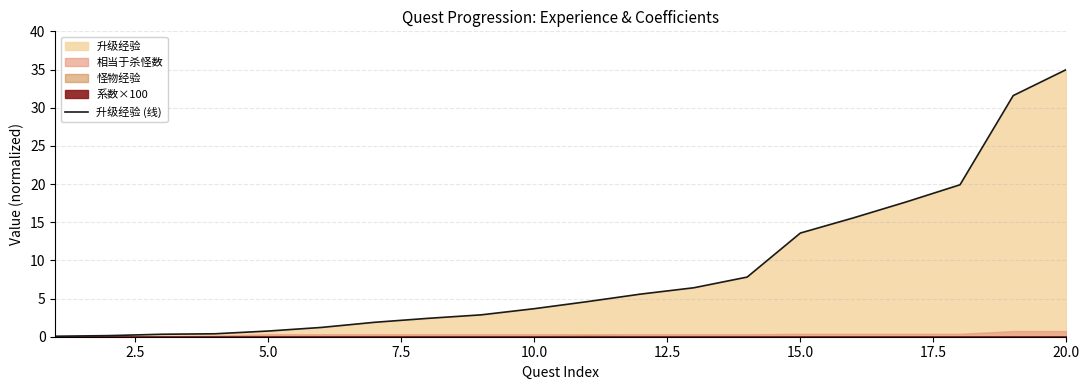

What is the maximum value for 升级经验 (线)?

35.0